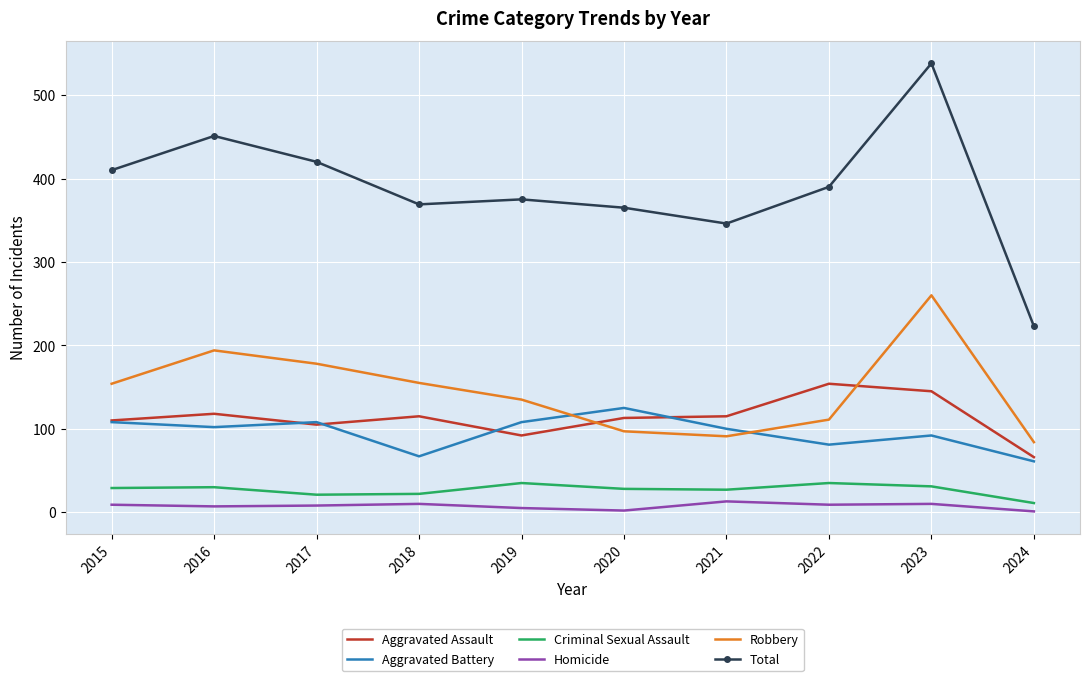

The value of Aggravated Assault at 2016 is 76. True or false?

False